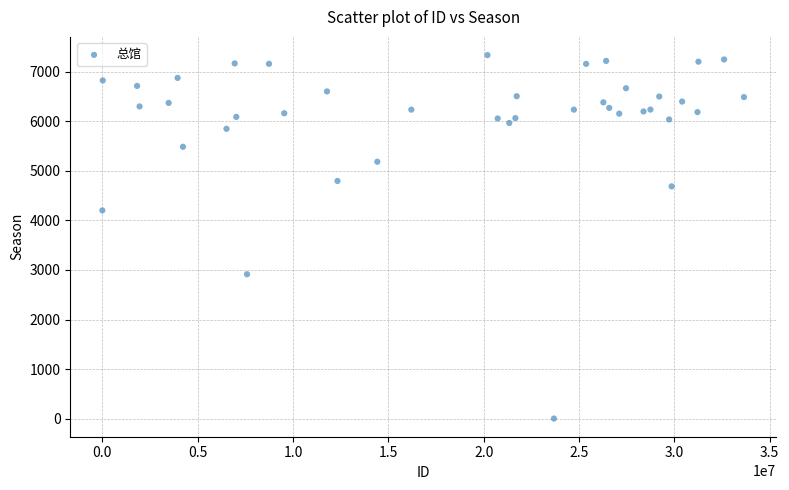

What Y value in the scatter plot is closest to 3670?

4203